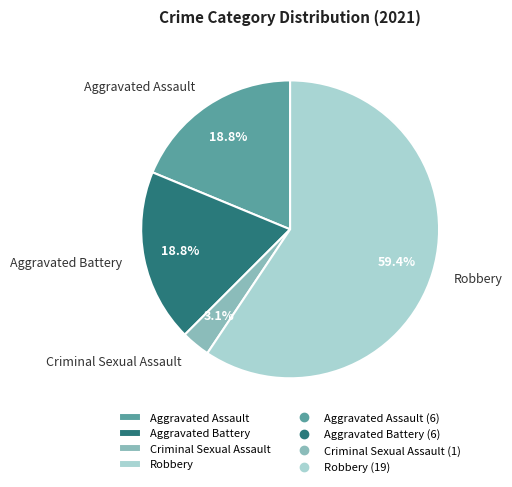

What percentage is the Aggravated Assault slice, to the nearest percent?

19%